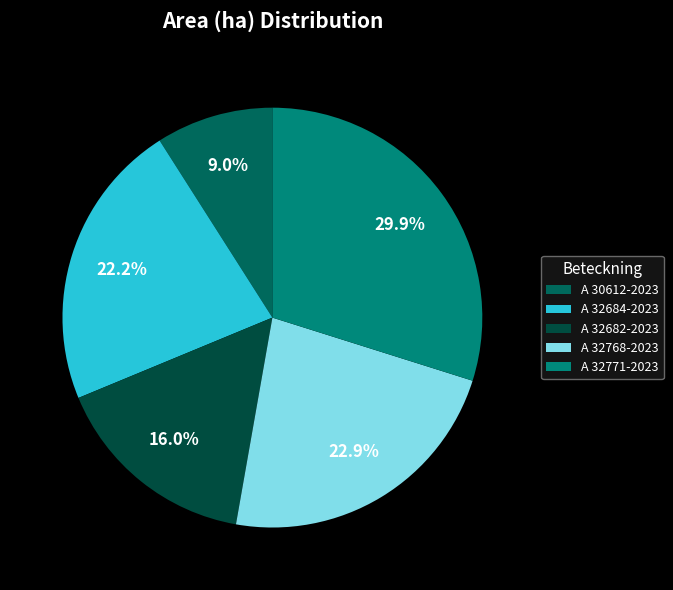

To the nearest percent, what is the combined percentage of A 32682-2023 and A 32768-2023?

39%